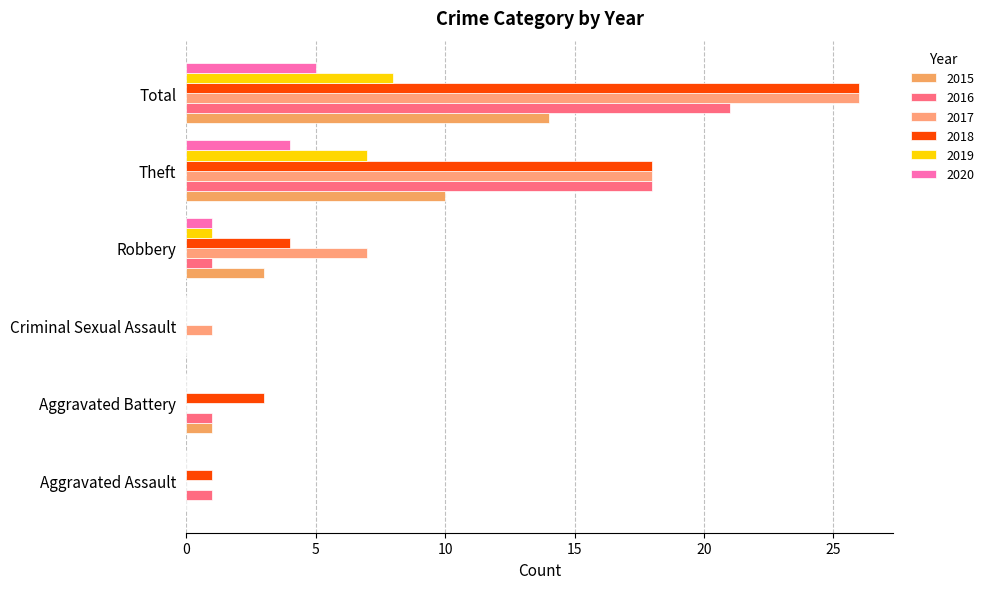

The value of 2020 at Criminal Sexual Assault is 0. True or false?

True